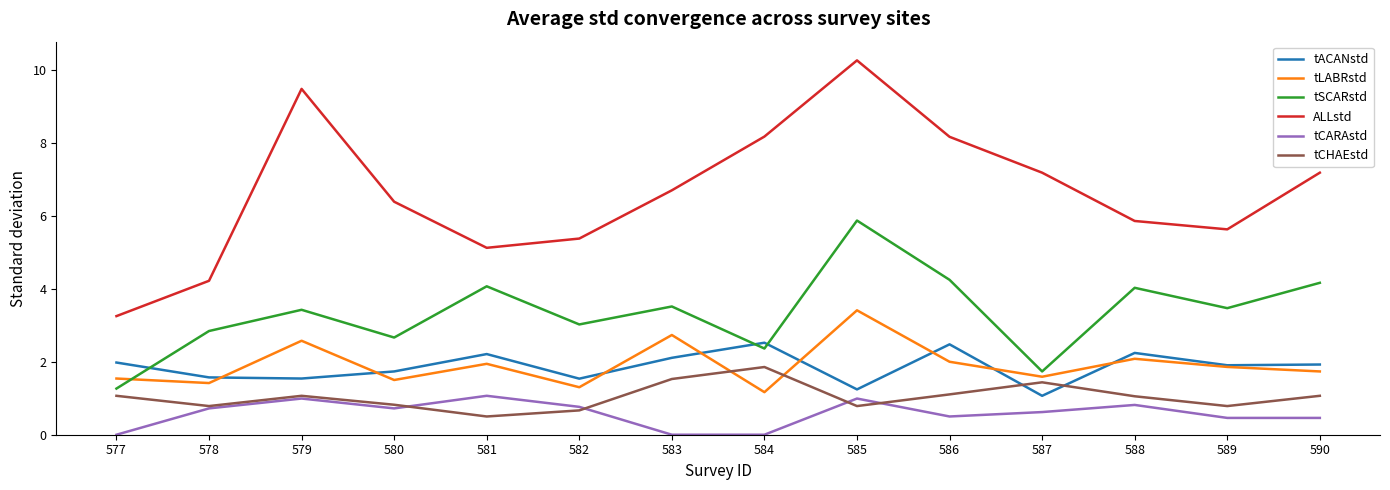

The value of tCHAEstd at 587 is 1.4. True or false?

True